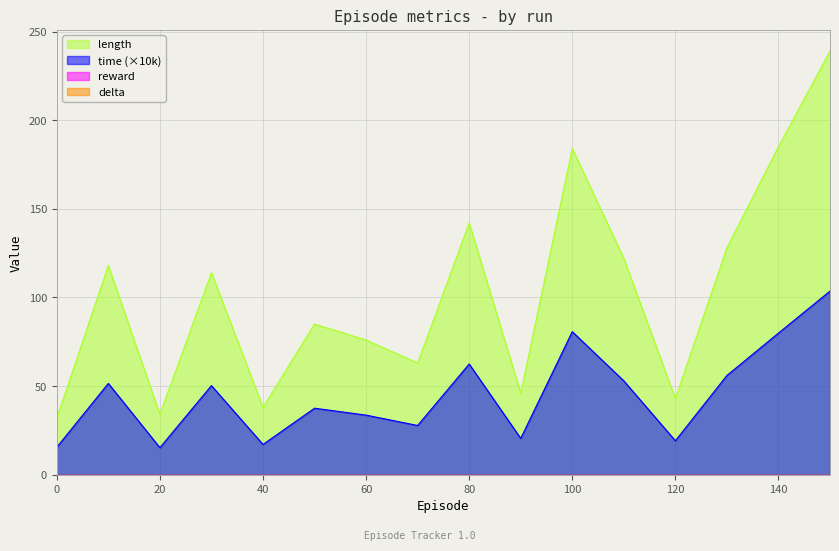

Where is the first local maximum for time?

10